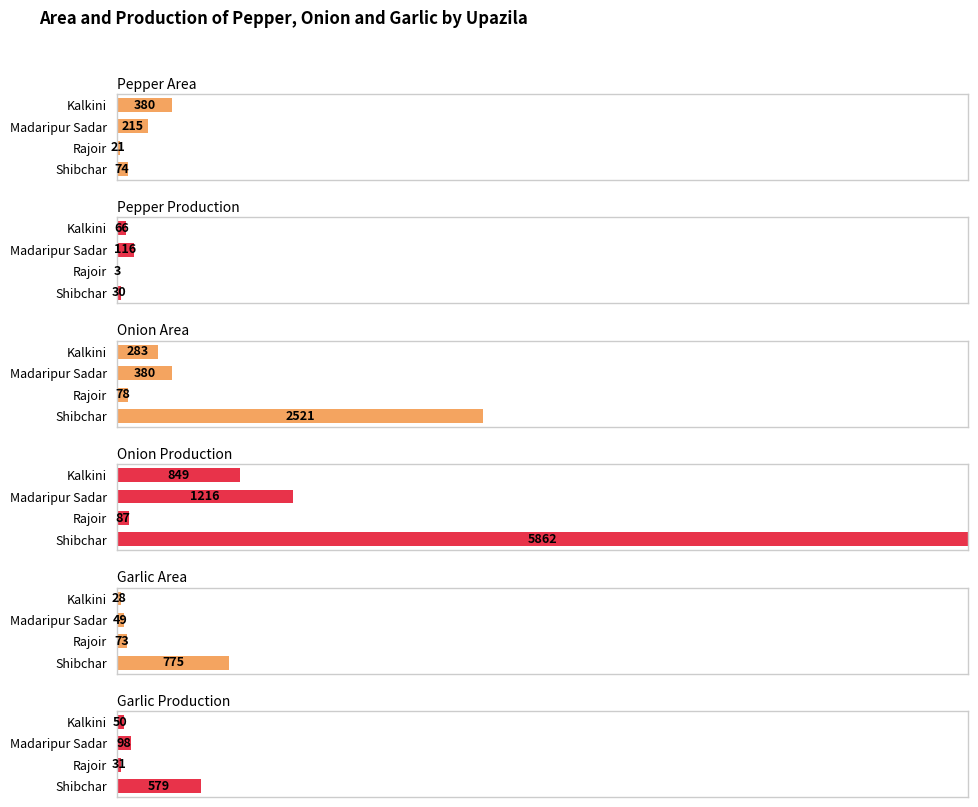

Does the chart contain stacked bars?

No